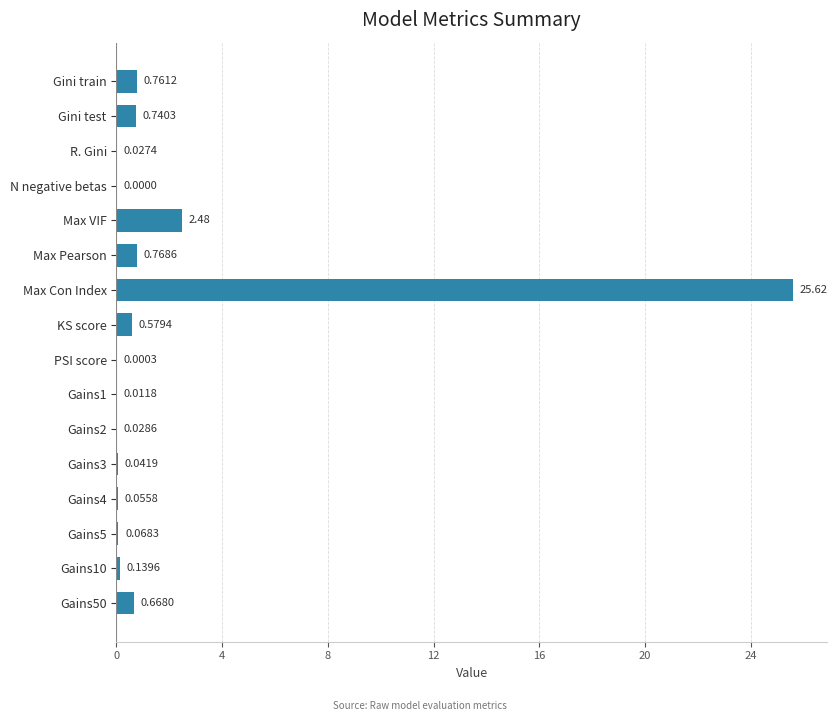

Which has a higher value, Max Pearson or PSI score?

Max Pearson